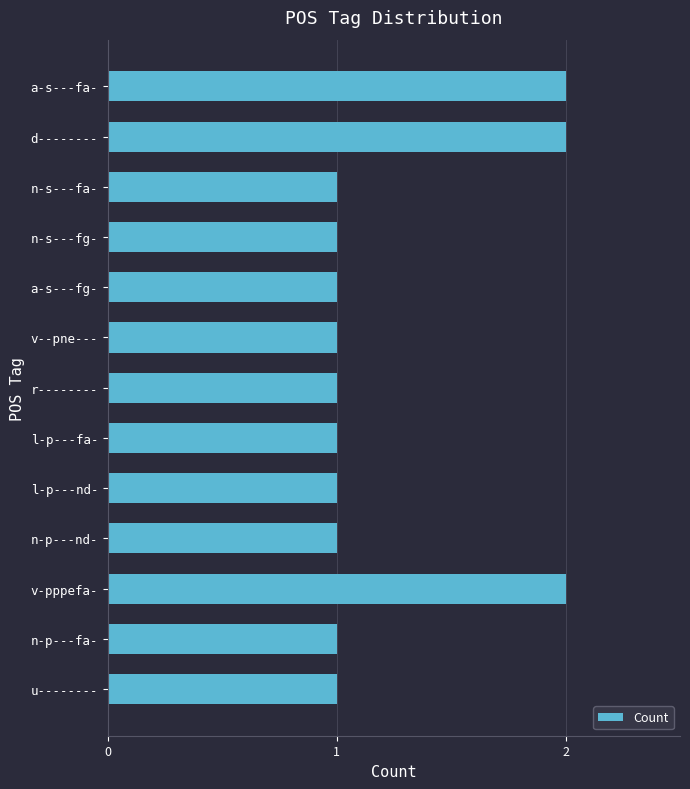

What is the sum of all values?

16